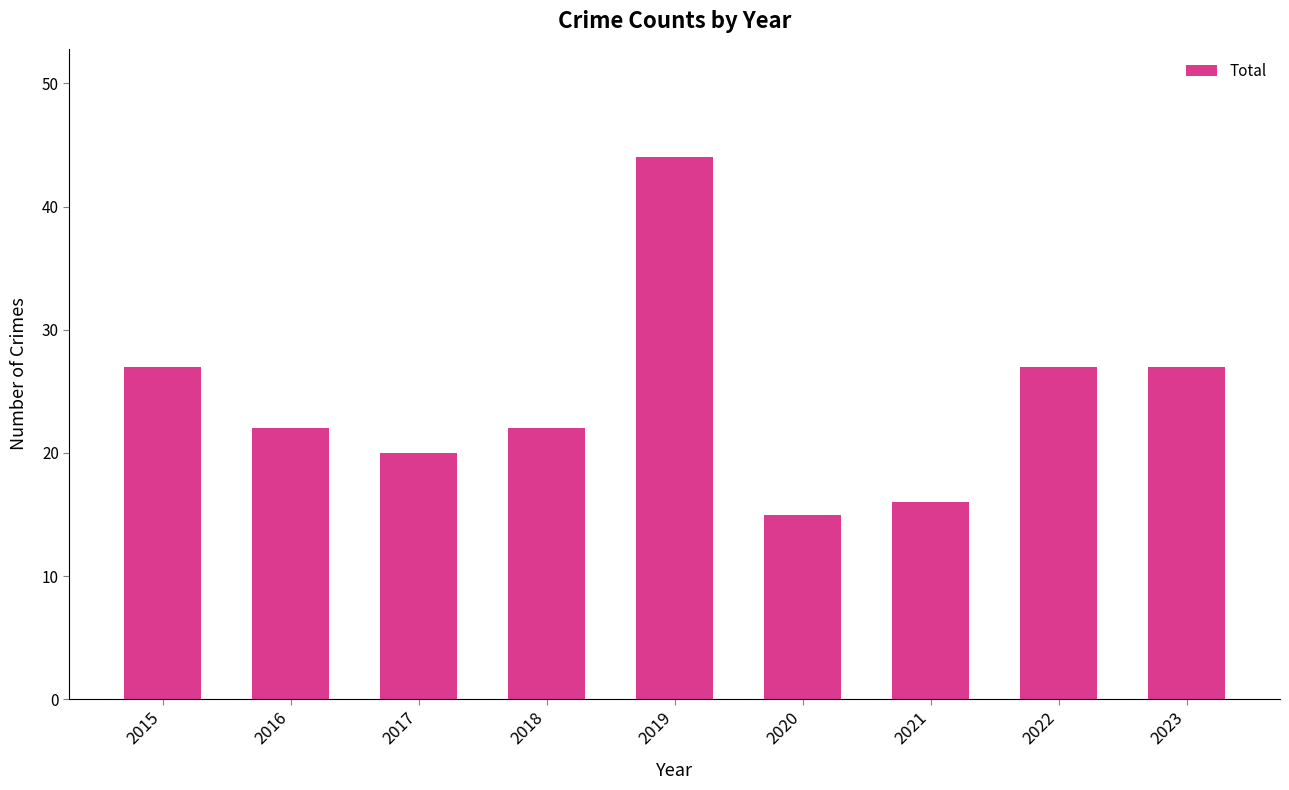

What is the value of the 7th bar from the left?

16